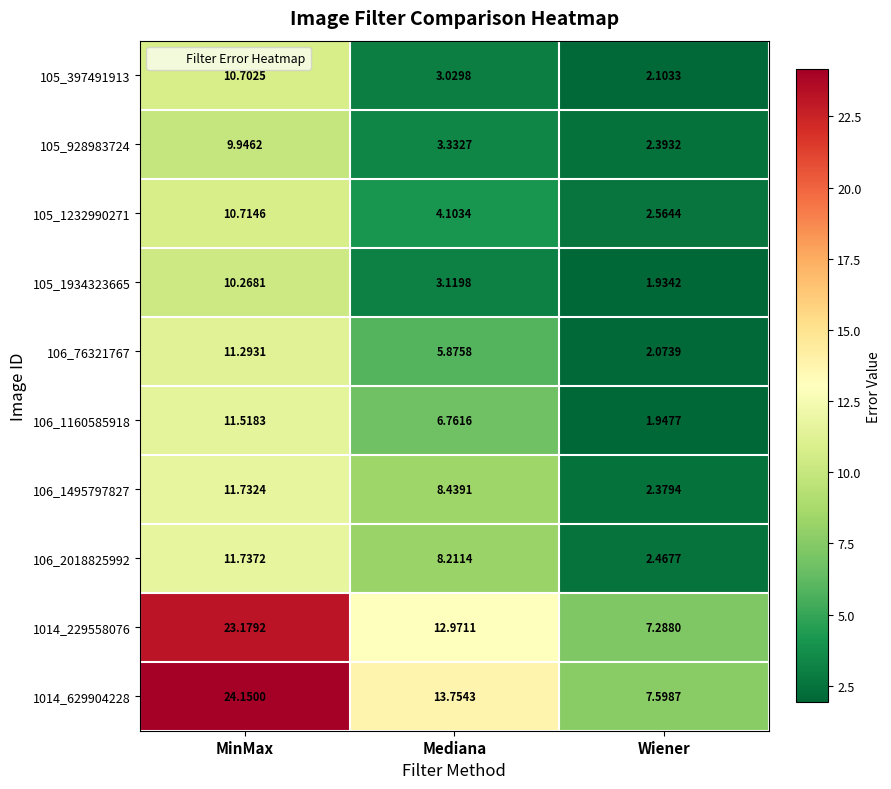

Which series has the largest total across all categories?

1014_629904228